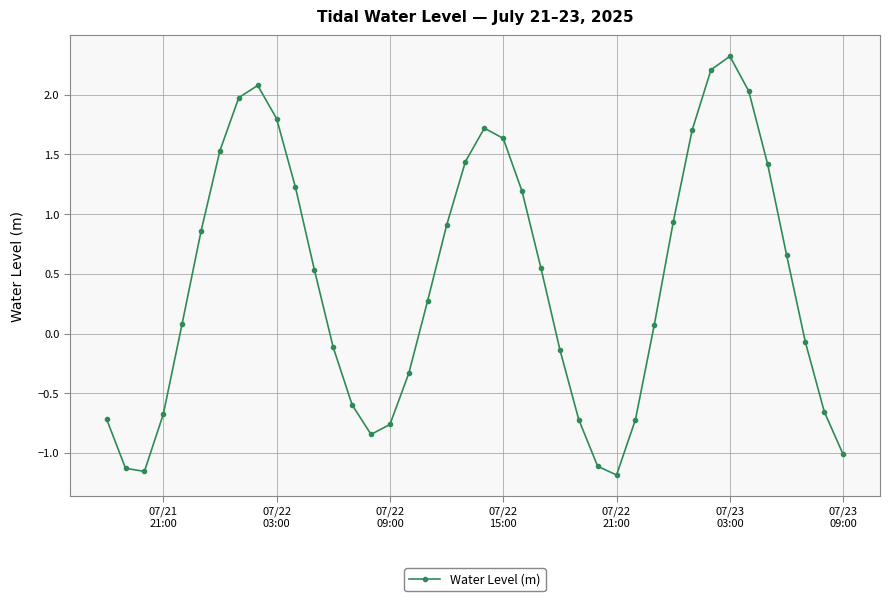

What is the value of the 10th point from the left?

1.8